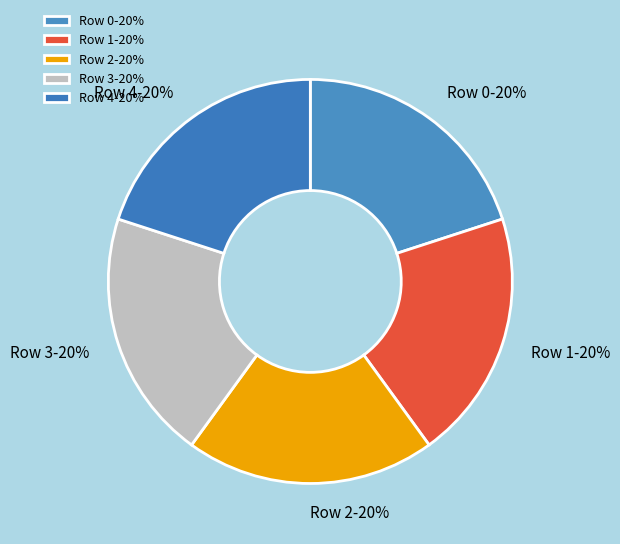

Is the sum of Row 4-20% and Row 3-20% greater than half?

No